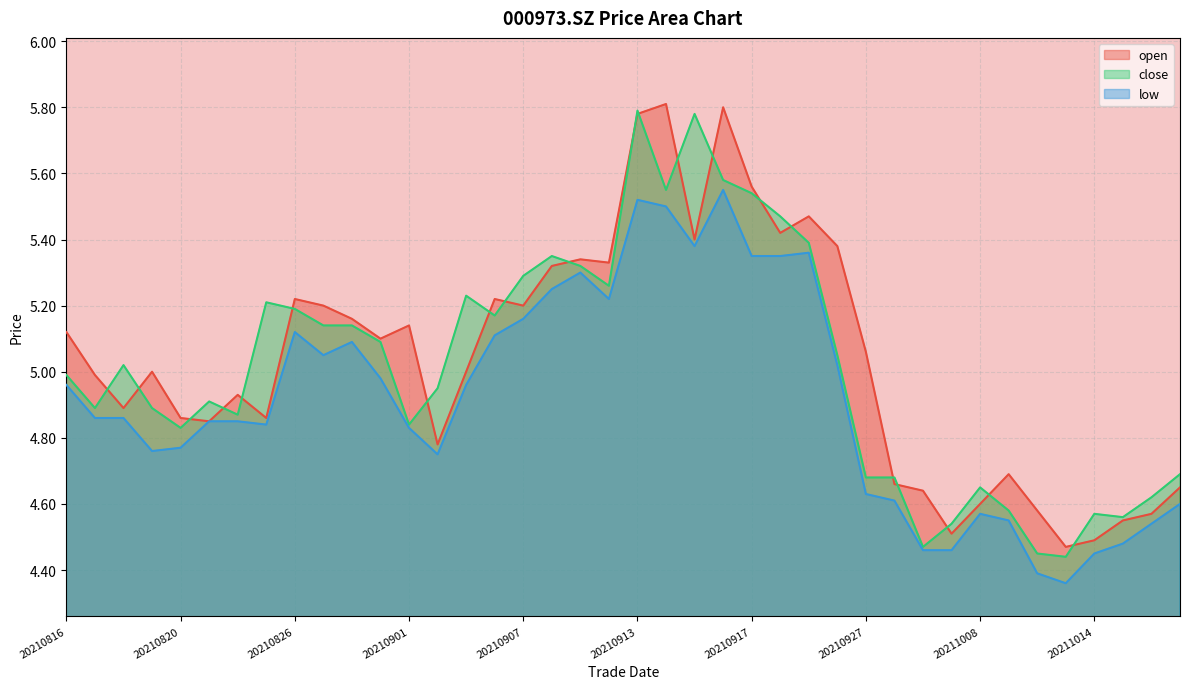

Reading left to right, list all the values displayed in this chart.

open: 5.1	5.0	4.9	5.0	4.9	4.8	4.9	4.9	5.2	5.2	5.2	5.1	5.1	4.8	5.0	5.2	5.2	5.3	5.3	5.3	5.8	5.8	5.4	5.8	5.6	5.4	5.5	5.4	5.1	4.7	4.6	4.5	4.6	4.7	4.6	4.5	4.5	4.5	4.6	4.7
close: 5.0	4.9	5.0	4.9	4.8	4.9	4.9	5.2	5.2	5.1	5.1	5.1	4.8	5.0	5.2	5.2	5.3	5.3	5.3	5.3	5.8	5.5	5.8	5.6	5.5	5.5	5.4	5.0	4.7	4.7	4.5	4.5	4.7	4.6	4.5	4.4	4.6	4.6	4.6	4.7
low: 5.0	4.9	4.9	4.8	4.8	4.8	4.8	4.8	5.1	5.0	5.1	5.0	4.8	4.8	5.0	5.1	5.2	5.2	5.3	5.2	5.5	5.5	5.4	5.5	5.3	5.3	5.4	5.0	4.6	4.6	4.5	4.5	4.6	4.5	4.4	4.4	4.5	4.5	4.5	4.6